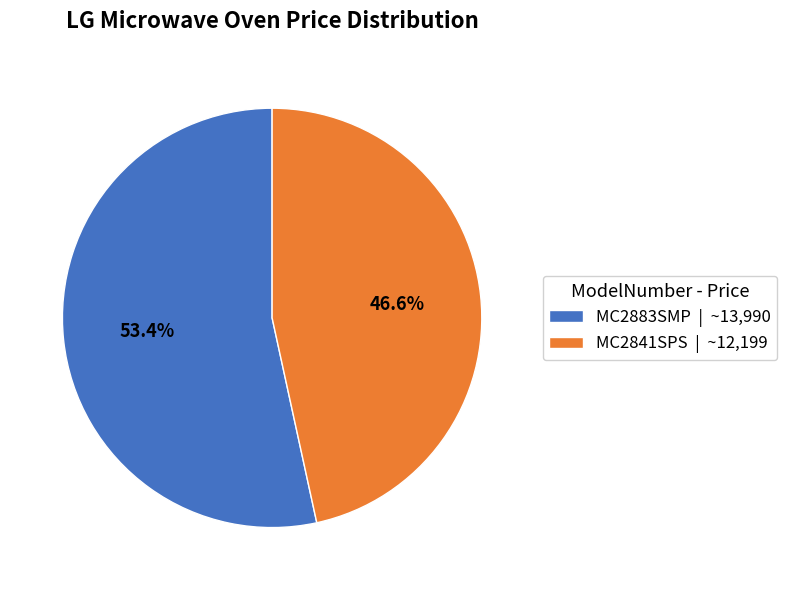

Which category accounts for the majority?

MC2883SMP